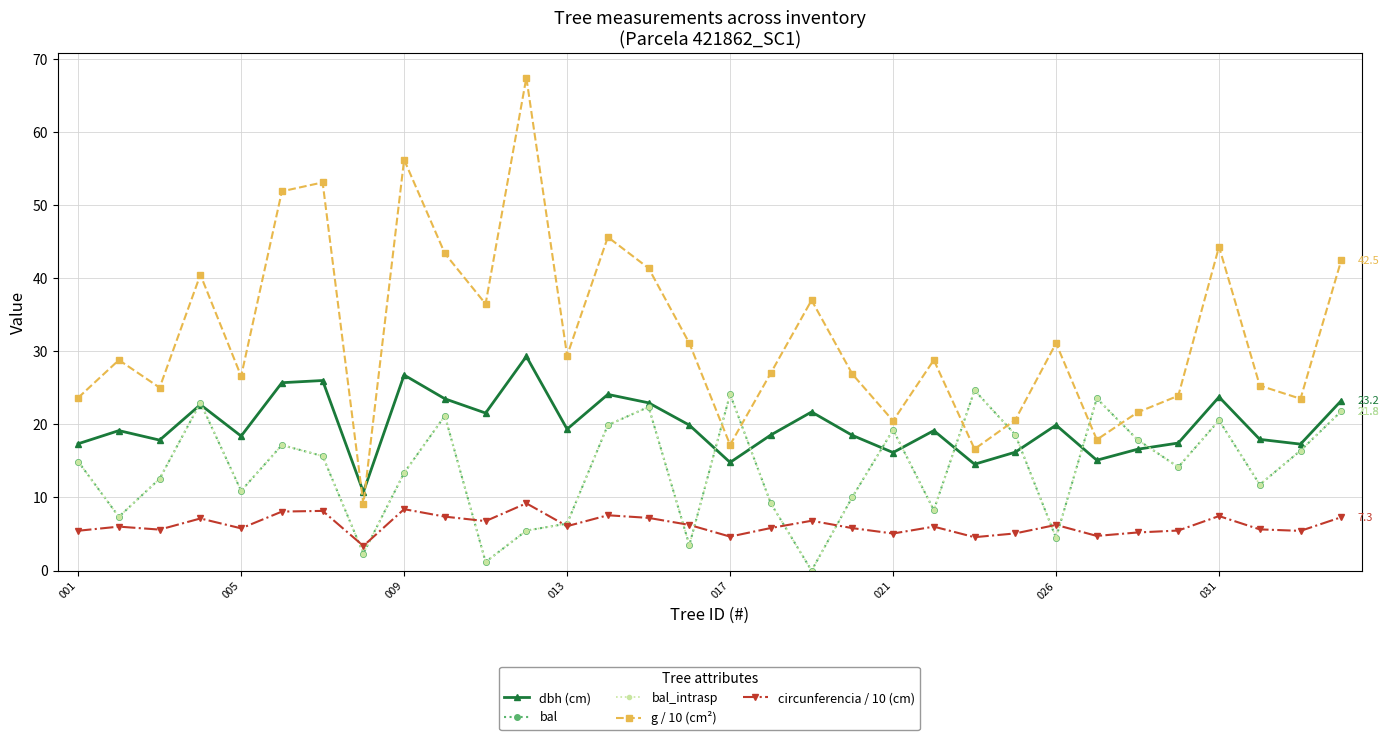

Does the chart have visible grid lines?

Yes